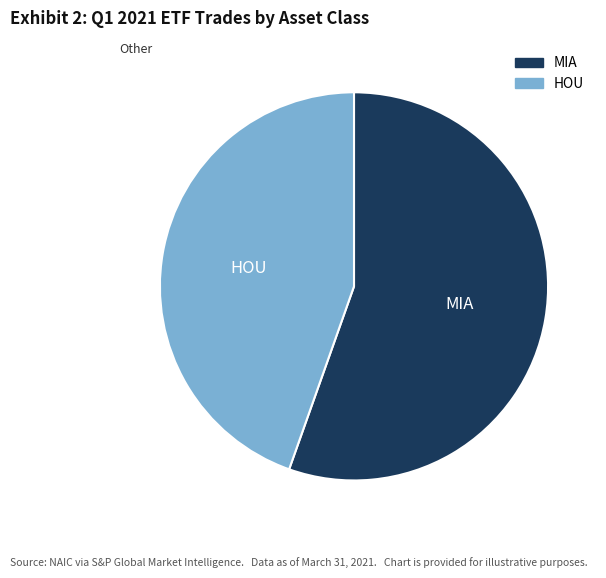

Is there any slice that represents more than half of the pie?

Yes